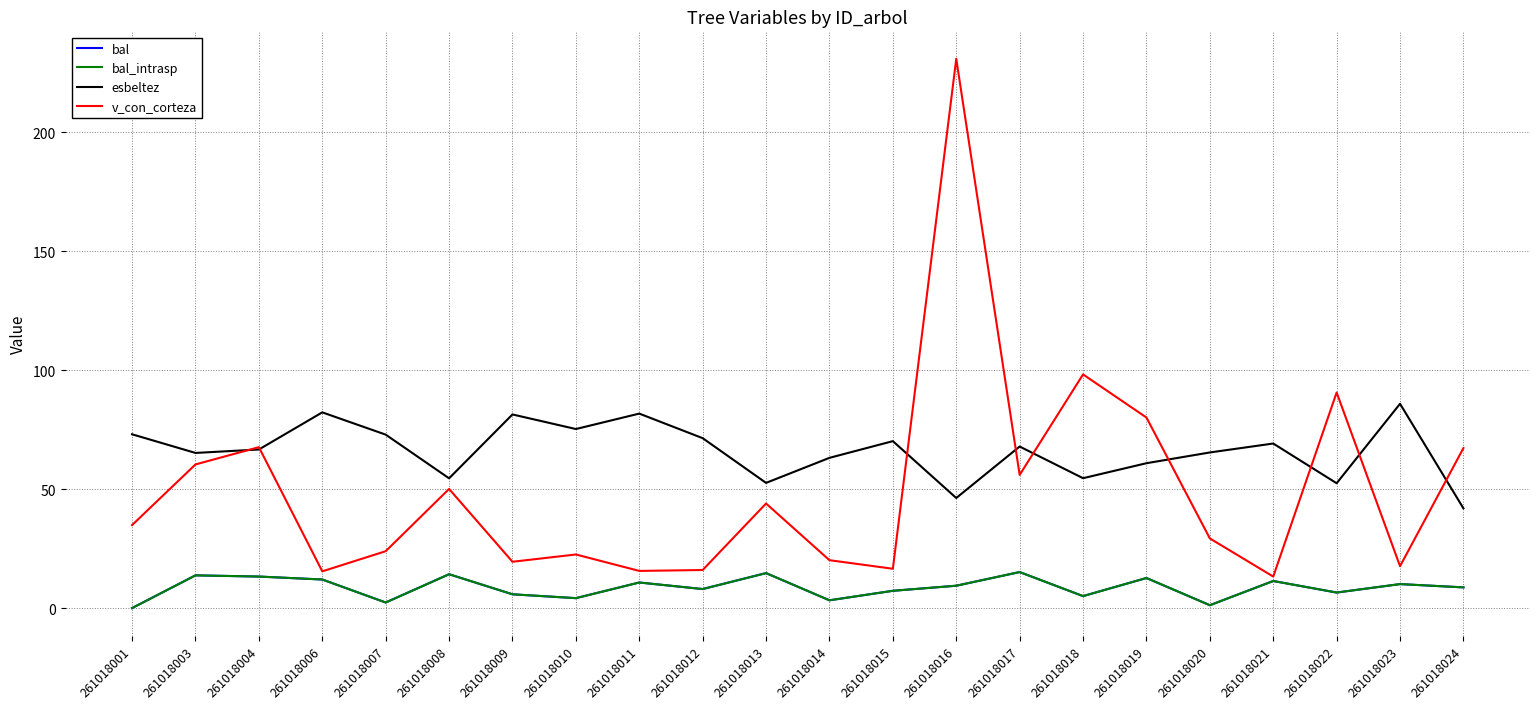

At which category does esbeltez reach its first local valley?

261018003